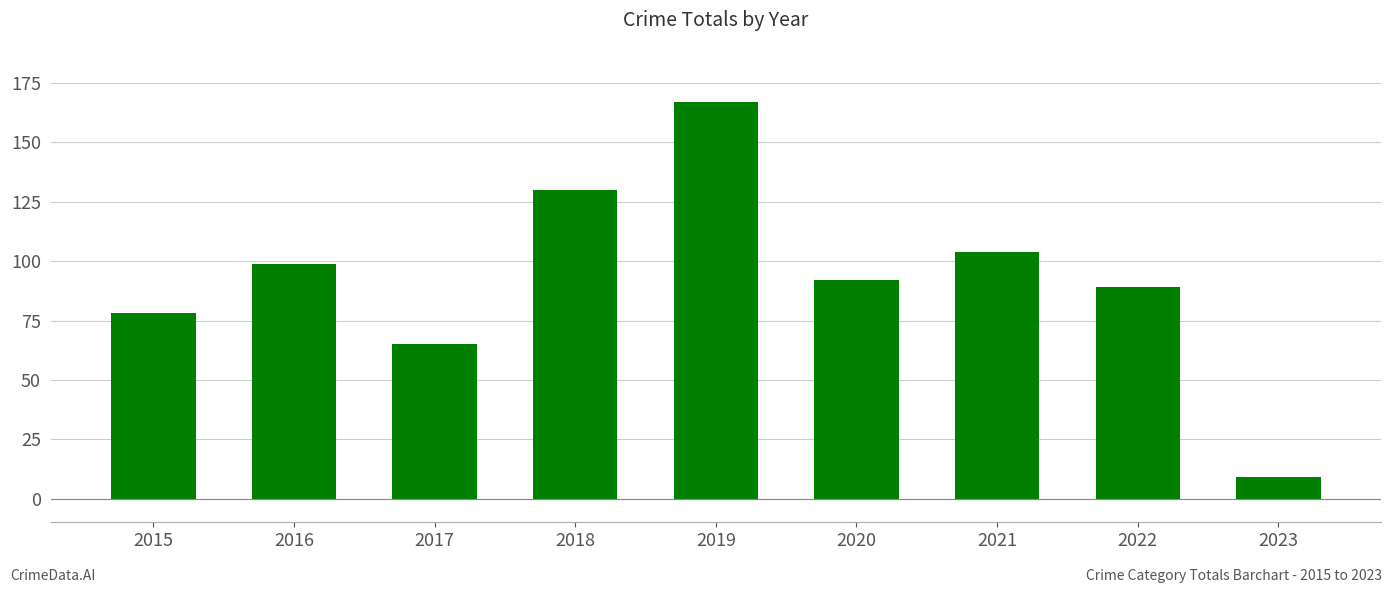

What is the maximum value shown in the chart?

167